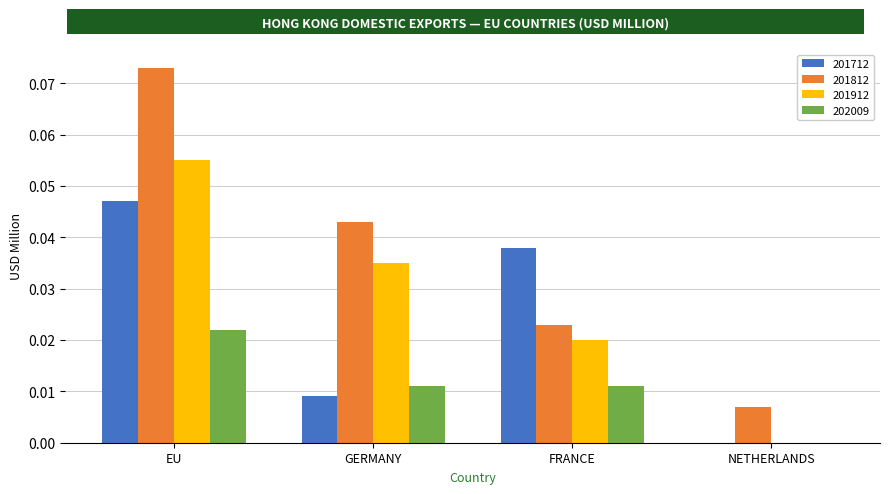

Which category has the highest value across all series?

EU